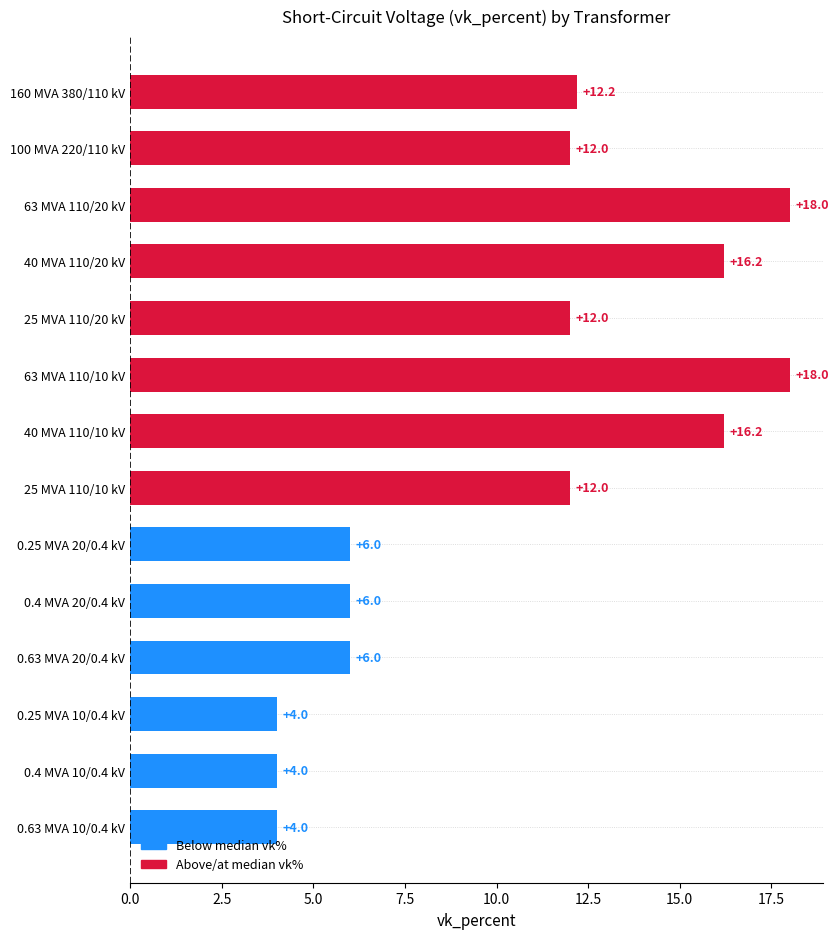

How many data points does each series have?

14